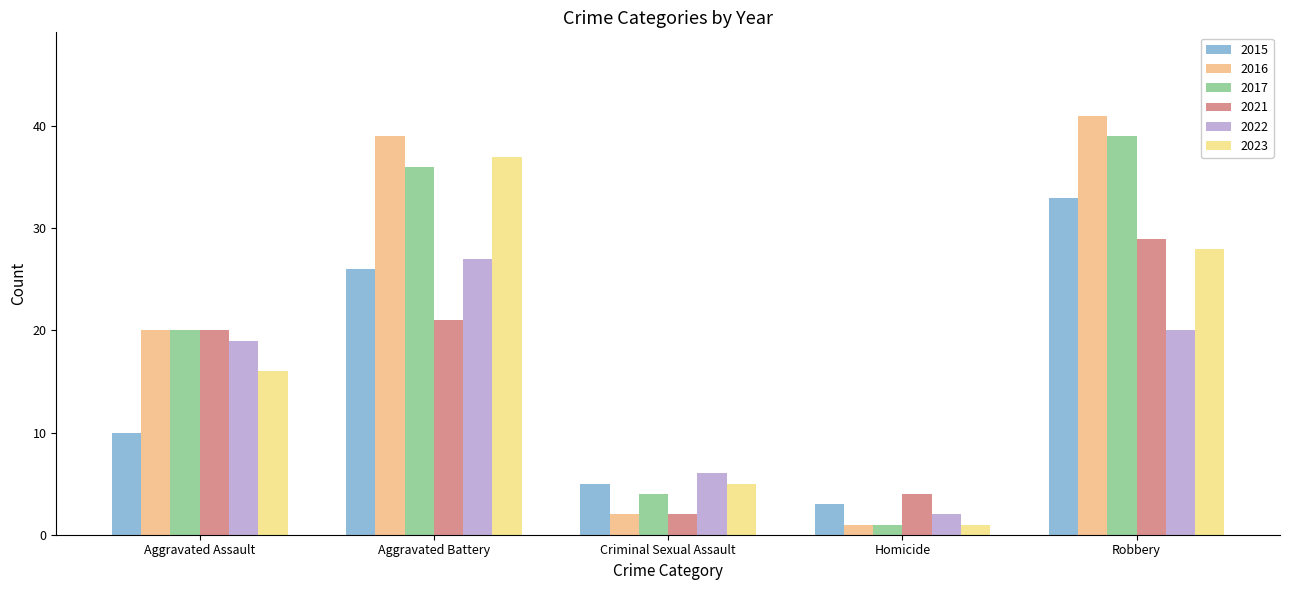

How many series are shown in this chart?

6